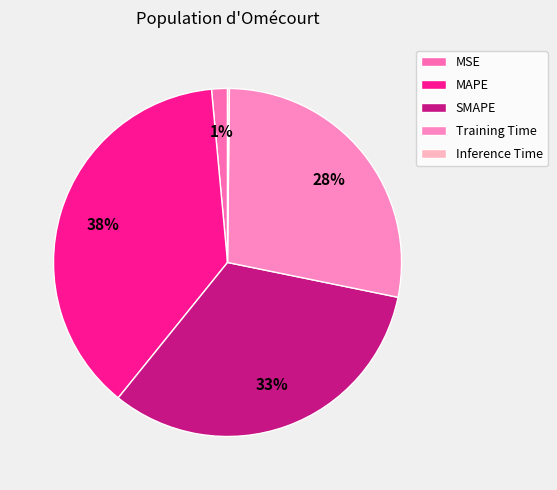

To the nearest percent, what is the difference between the largest and smallest slice percentages?

38%